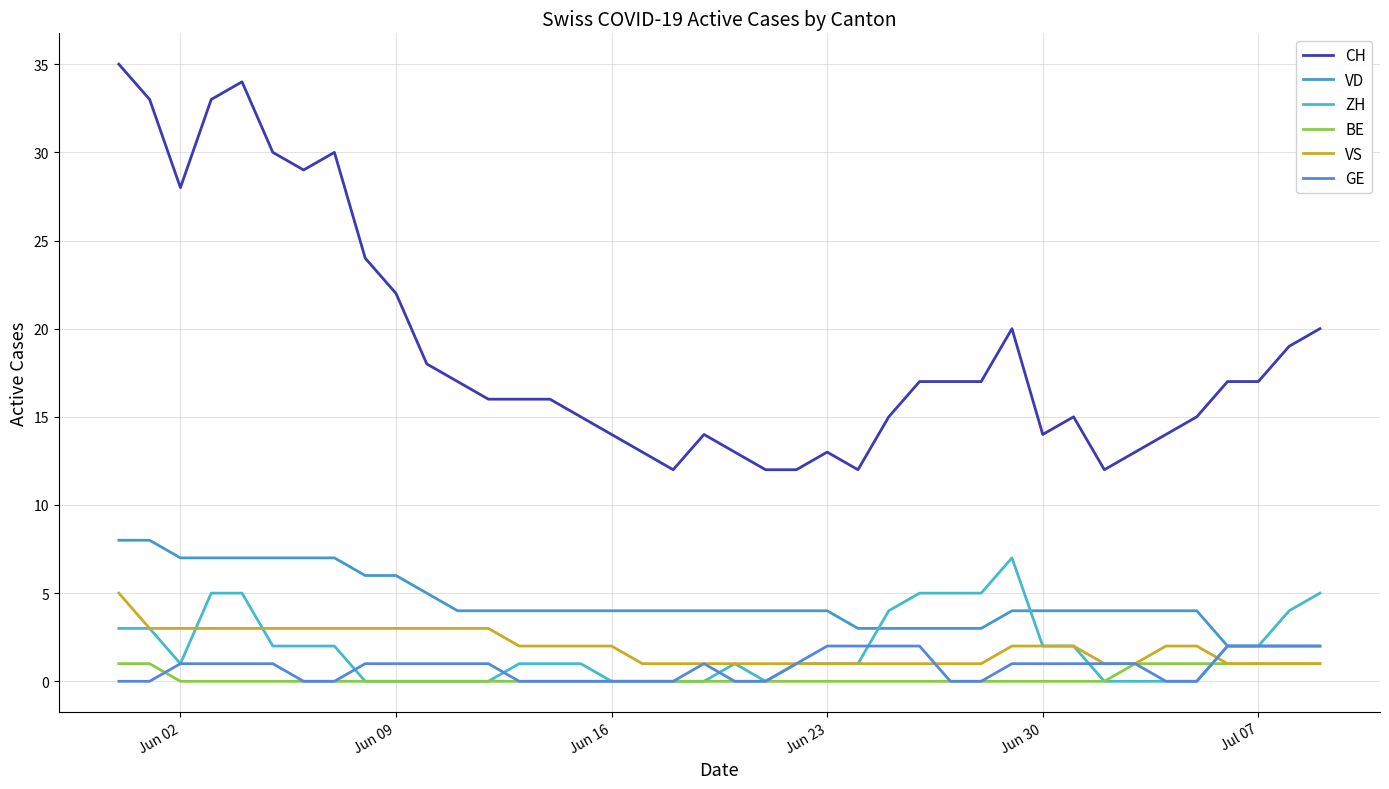

How many lines are shown in the chart?

6